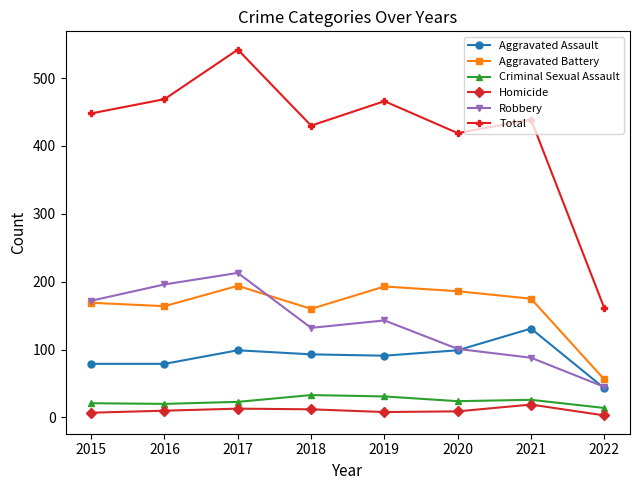

Which series changed the most between 2016 and 2020?

Robbery